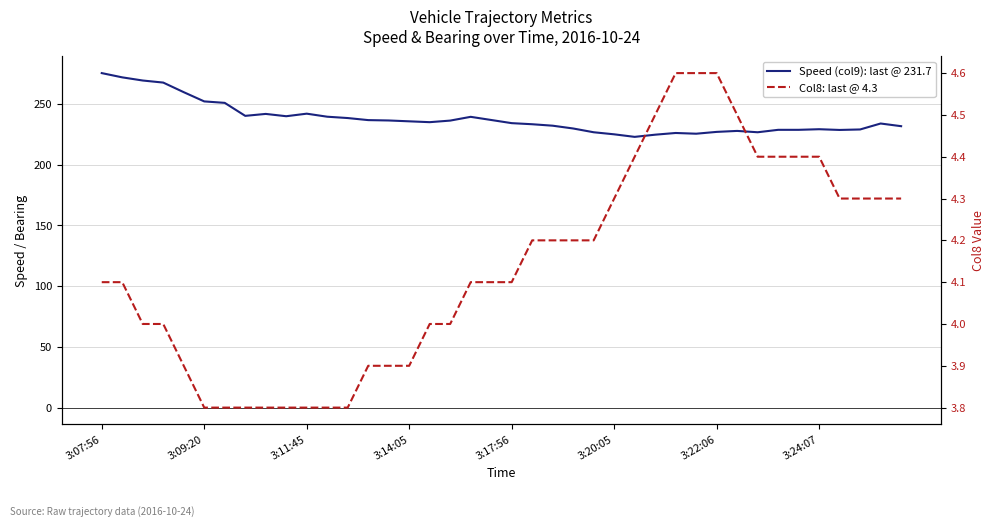

How many data points in Col8 are above 4?

24